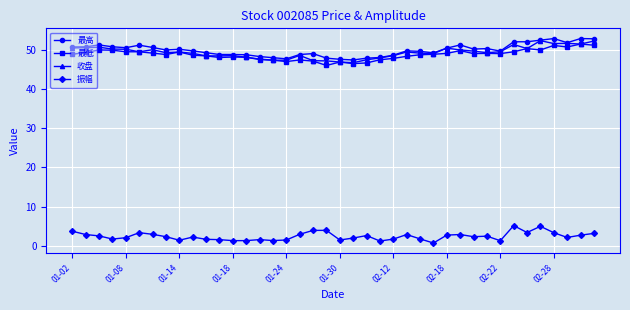

What is the maximum value for 振幅?

5.2